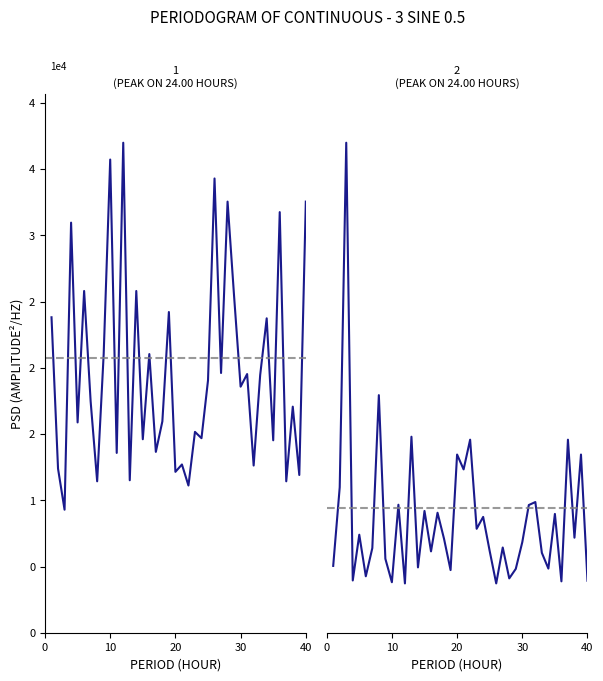

Which category has the lowest value in the Odd_H_FT series?

3